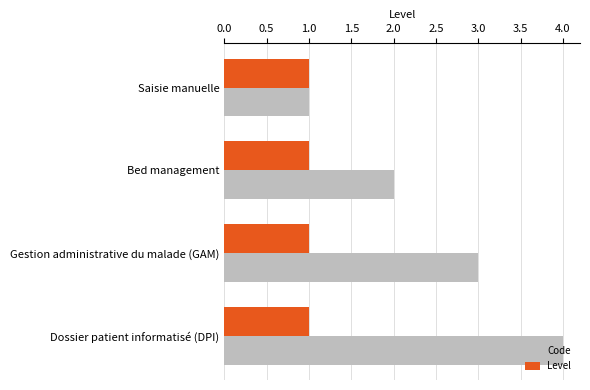

Rank the series by their average value, from lowest to highest.

Level, Code